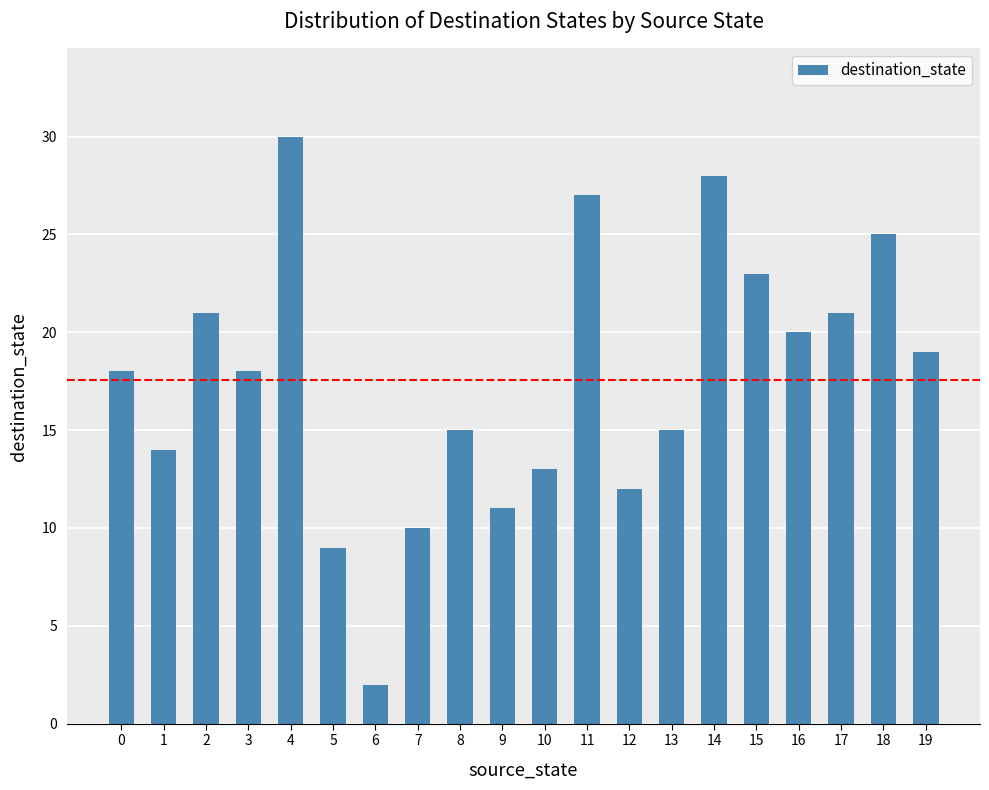

What value does the data have at 11?

27